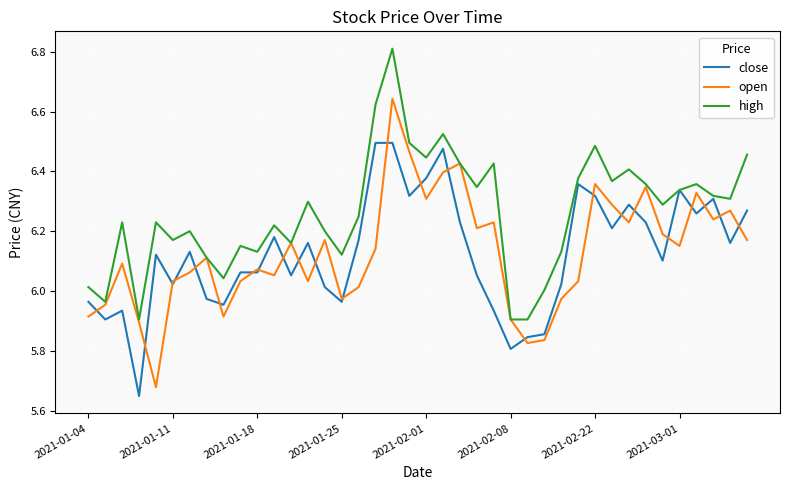

Which series has the largest total across all categories?

high